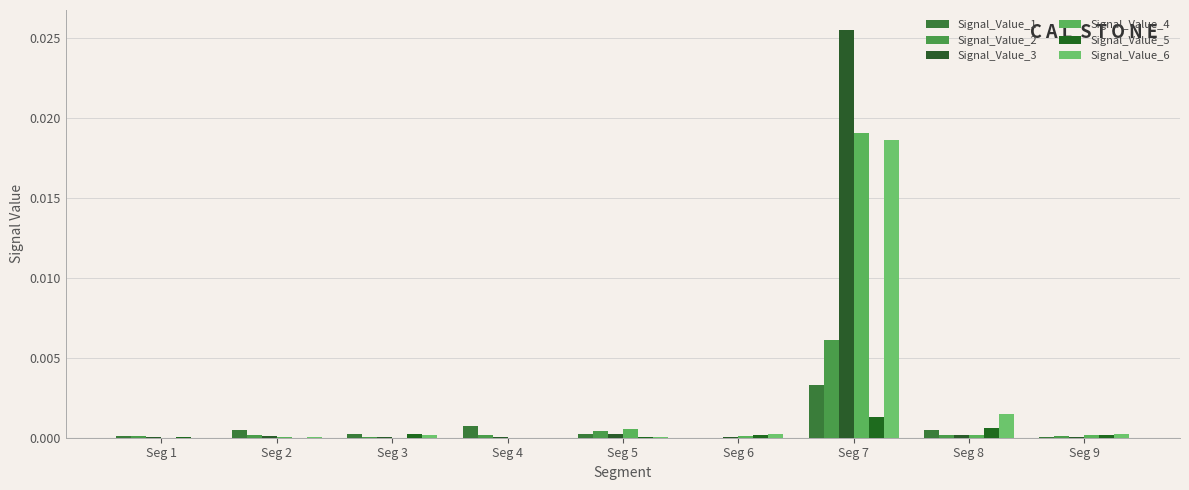

Does the chart contain stacked bars?

No